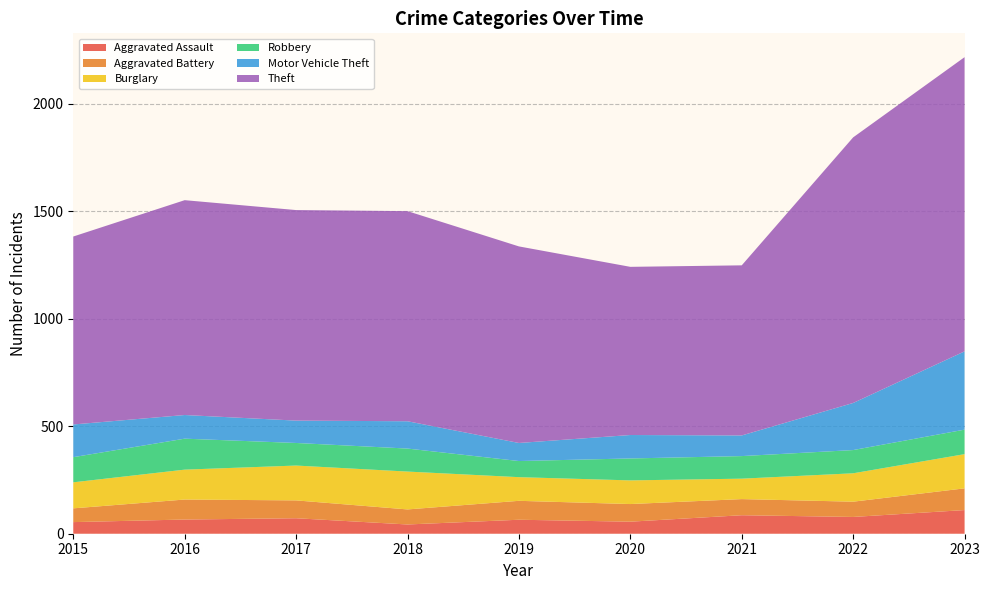

Reading left to right, what are all the values shown in this chart?

Aggravated Assault: 2015=54	2016=66	2017=72	2018=43	2019=65	2020=56	2021=86	2022=78	2023=110
Aggravated Battery: 2015=64	2016=93	2017=83	2018=70	2019=88	2020=82	2021=75	2022=71	2023=101
Burglary: 2015=121	2016=139	2017=162	2018=176	2019=110	2020=110	2021=95	2022=132	2023=159
Robbery: 2015=117	2016=144	2017=105	2018=107	2019=75	2020=102	2021=105	2022=108	2023=114
Motor Vehicle Theft: 2015=152	2016=110	2017=104	2018=127	2019=84	2020=109	2021=96	2022=219	2023=364
Theft: 2015=874	2016=999	2017=979	2018=977	2019=914	2020=782	2021=791	2022=1235	2023=1368